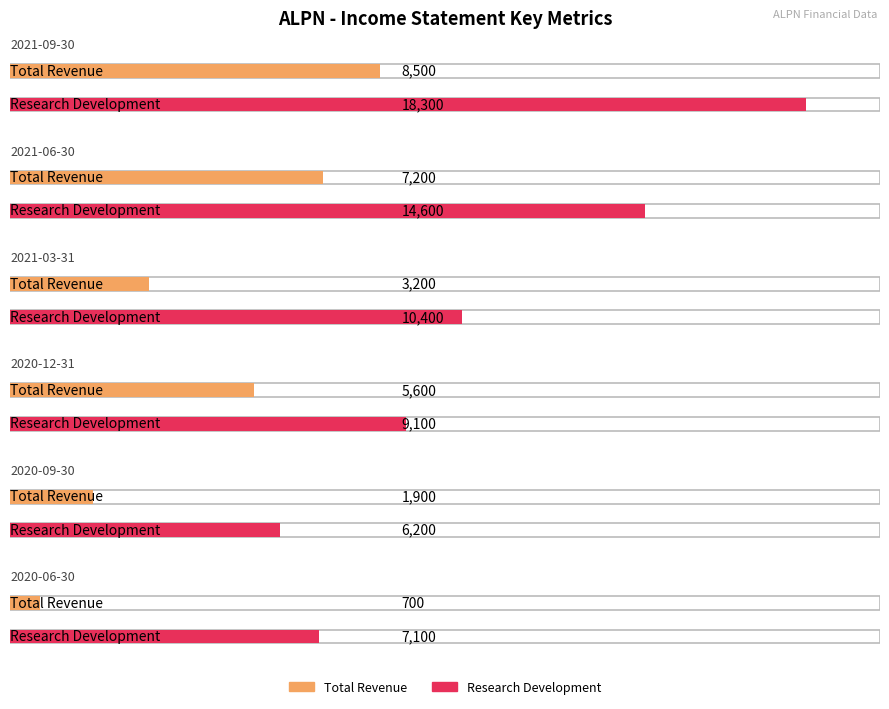

True or false: Research Development has a value of 10400 at 2021-03-31.

True